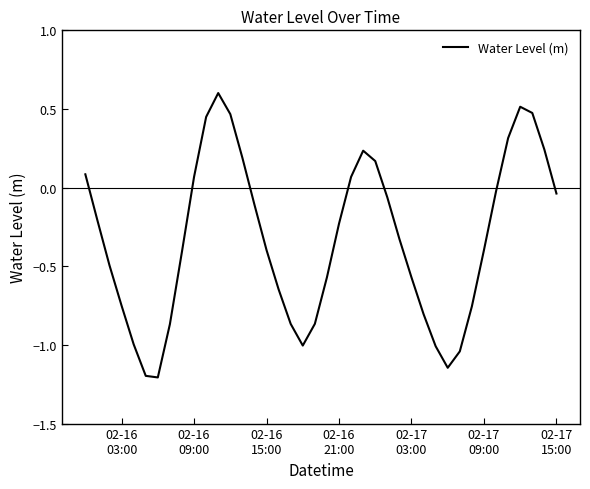

What is the maximum value shown in the chart?

0.6